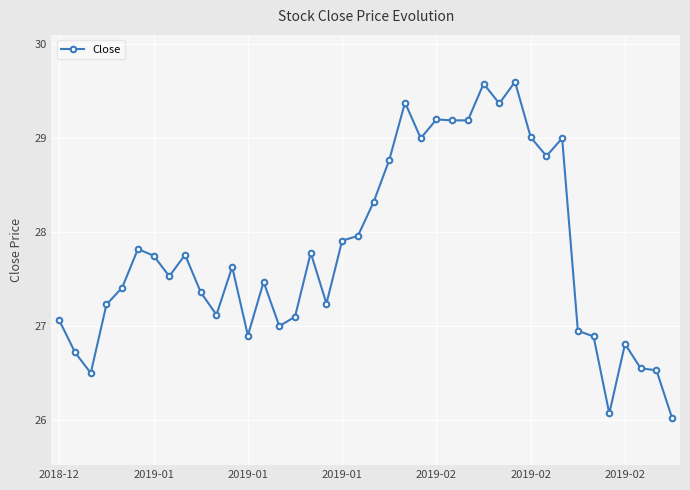

What is the greatest value displayed?

29.6